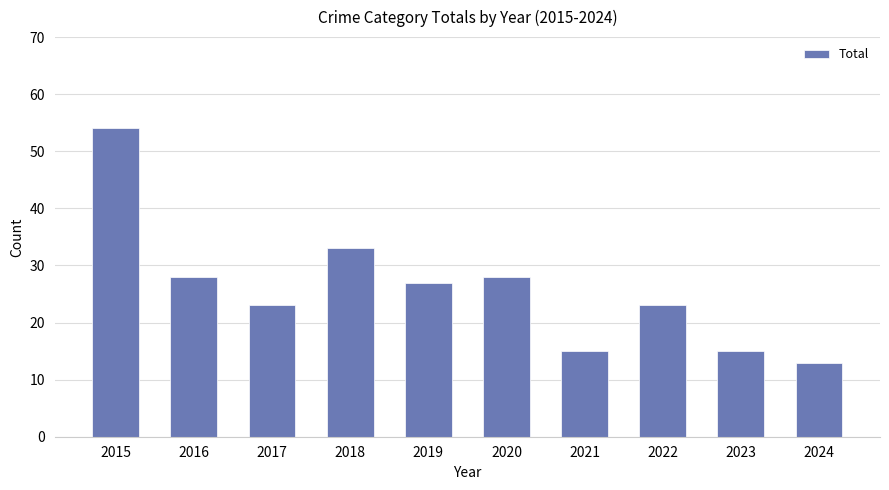

Which label corresponds to the largest value in the chart?

2015